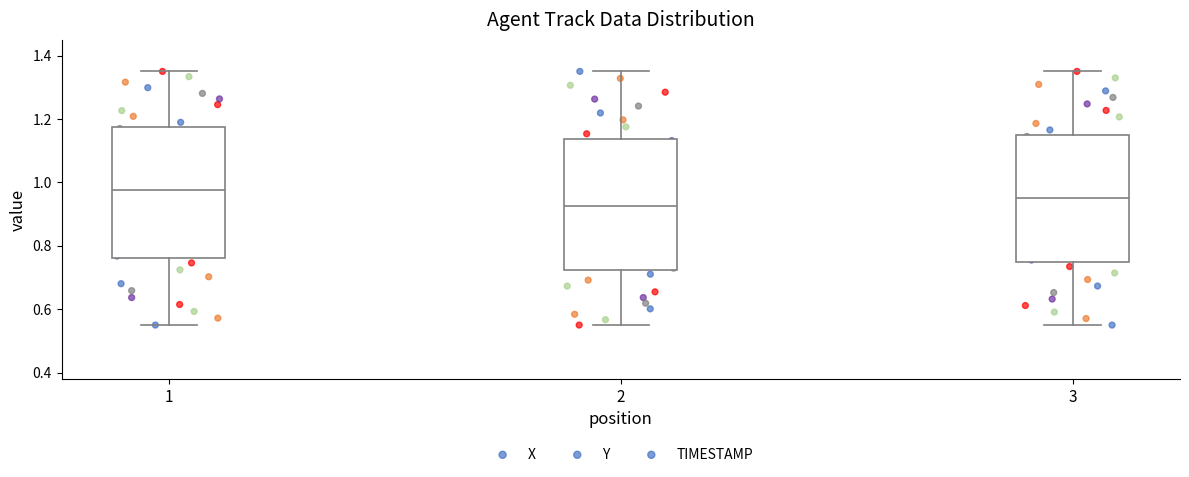

Where does the lower whisker of the box at x = 1 end on the y-axis? The values are not printed on the chart, so give them approximately, as read against the axis.

0.56